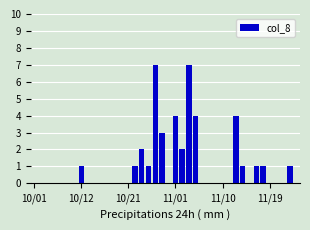

How many distinct data groups are displayed?

1